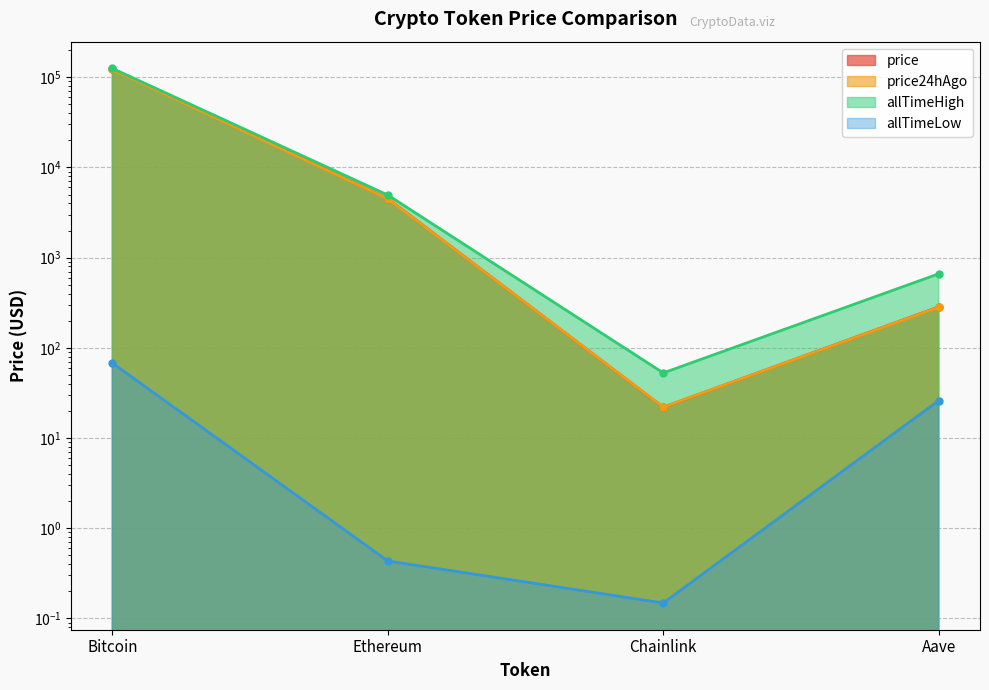

True or false: price24hAgo and allTimeHigh intersect in this chart.

False